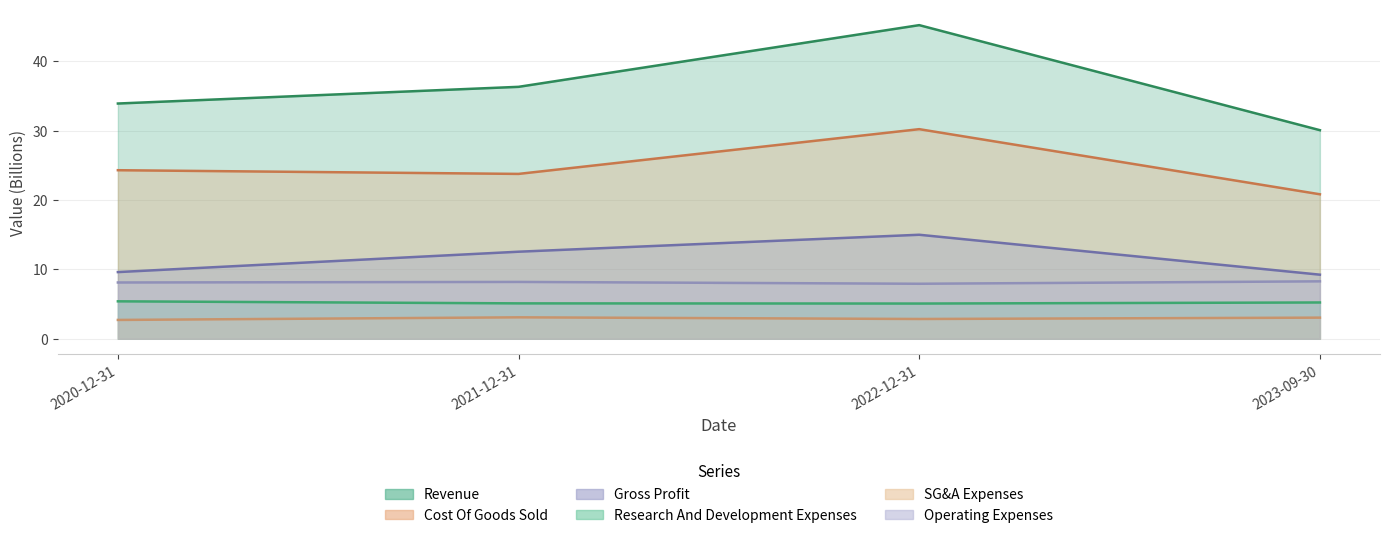

Reading left to right, list all the values displayed in this chart.

Revenue: 33.9	36.3	45.2	30.1
Cost Of Goods Sold: 24.3	23.8	30.2	20.8
Gross Profit: 9.6	12.5	15.0	9.2
Research And Development Expenses: 5.4	5.1	5.1	5.2
SG&A Expenses: 2.7	3.1	2.9	3.0
Operating Expenses: 8.1	8.2	7.9	8.3